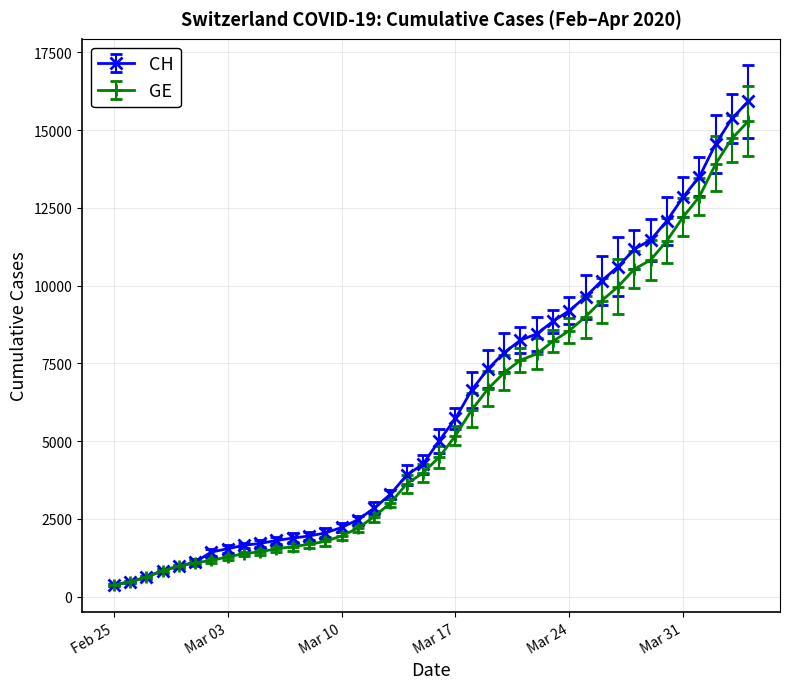

What is the value of the GE point at the 29th from the left?

8554